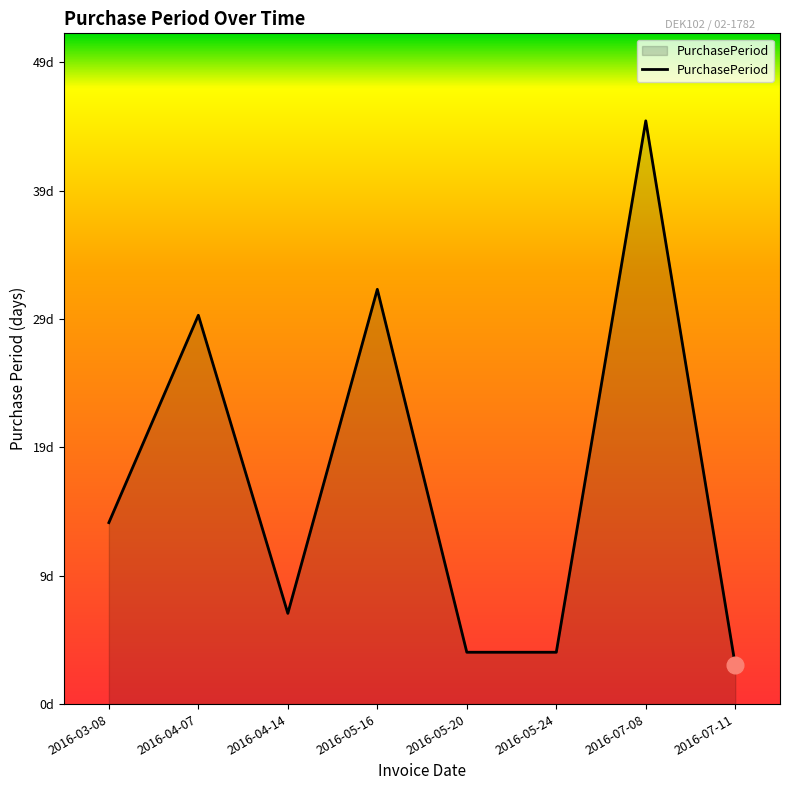

Is this an area chart (filled region under the line)?

Yes